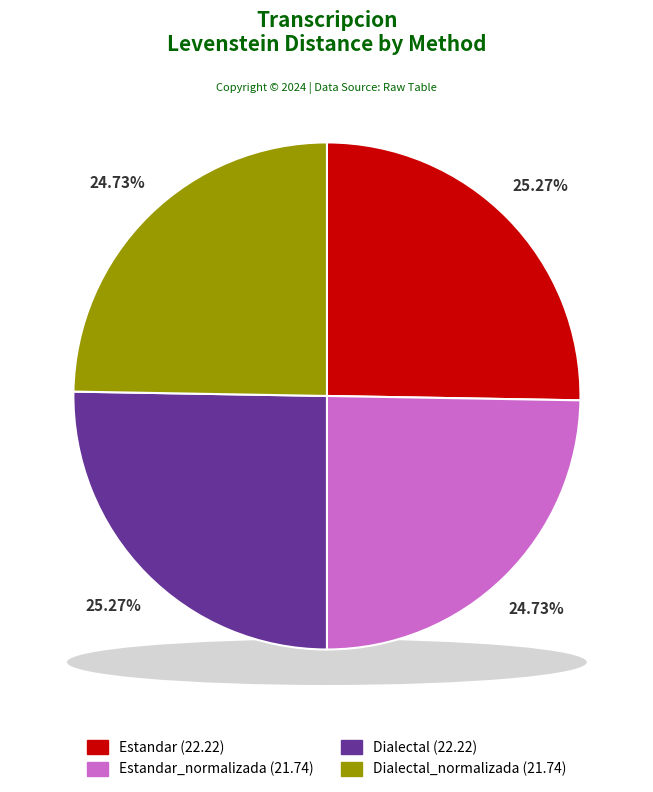

Which has a higher value, Estandar or Dialectal?

Estandar